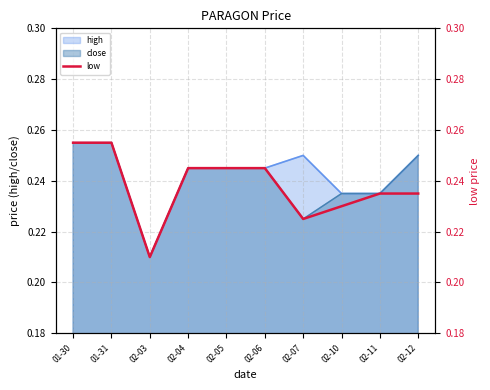

The value at 02-11 is 0.2. True or false?

True